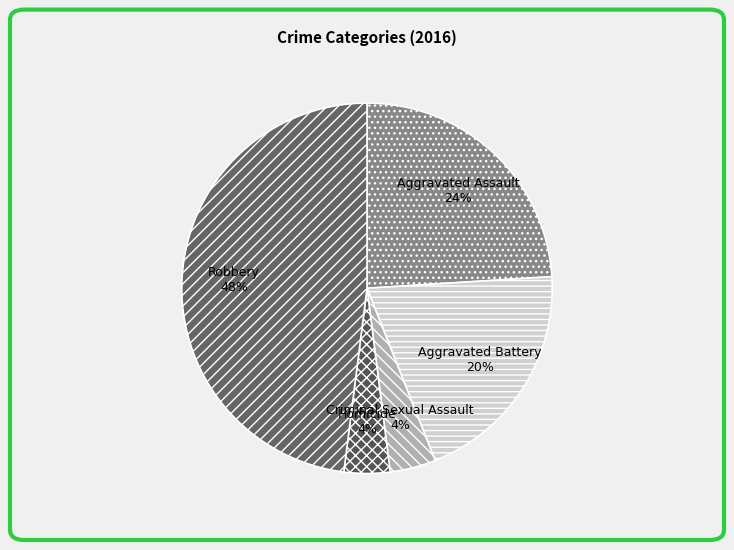

Combined, do Robbery and Criminal Sexual Assault account for over 50%?

Yes